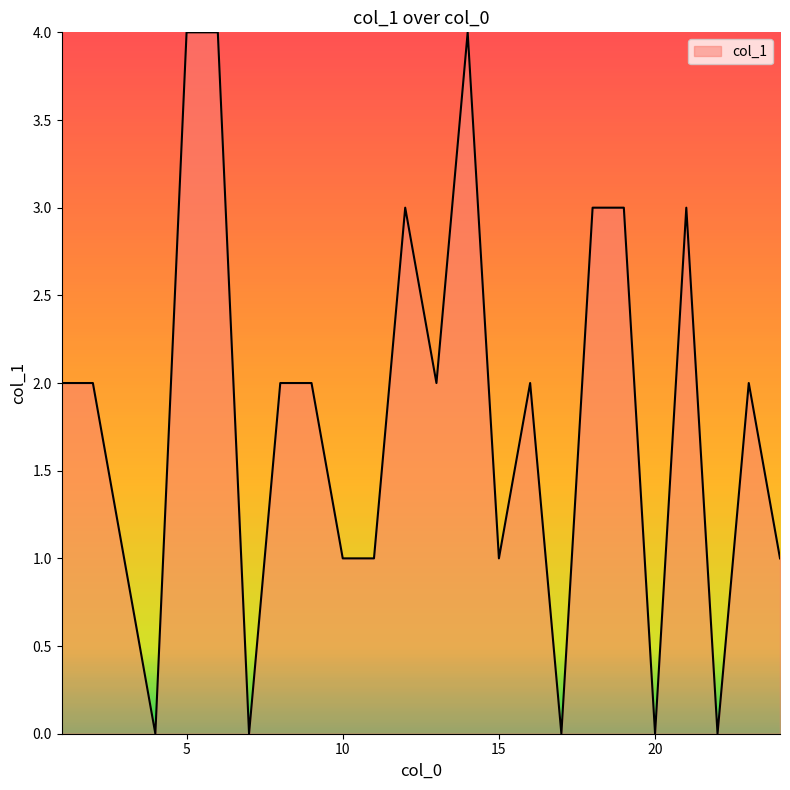

How many lines are shown in the chart?

1